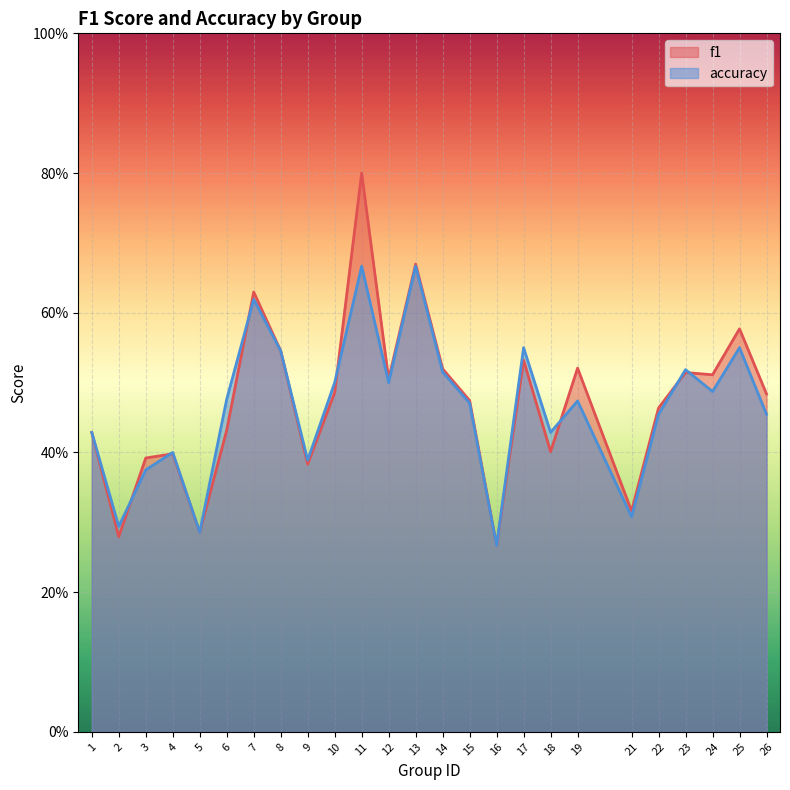

Where do f1 and accuracy first cross each other?

2 and 3